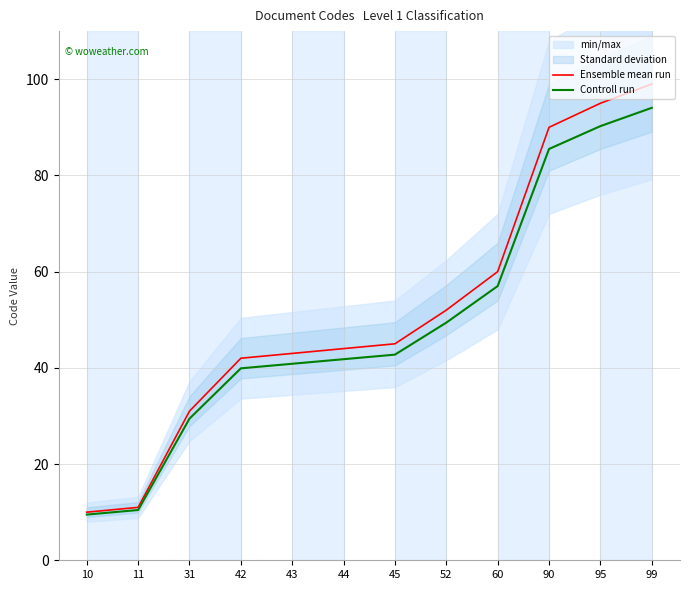

At how many categories does at least one series exceed 47?

5